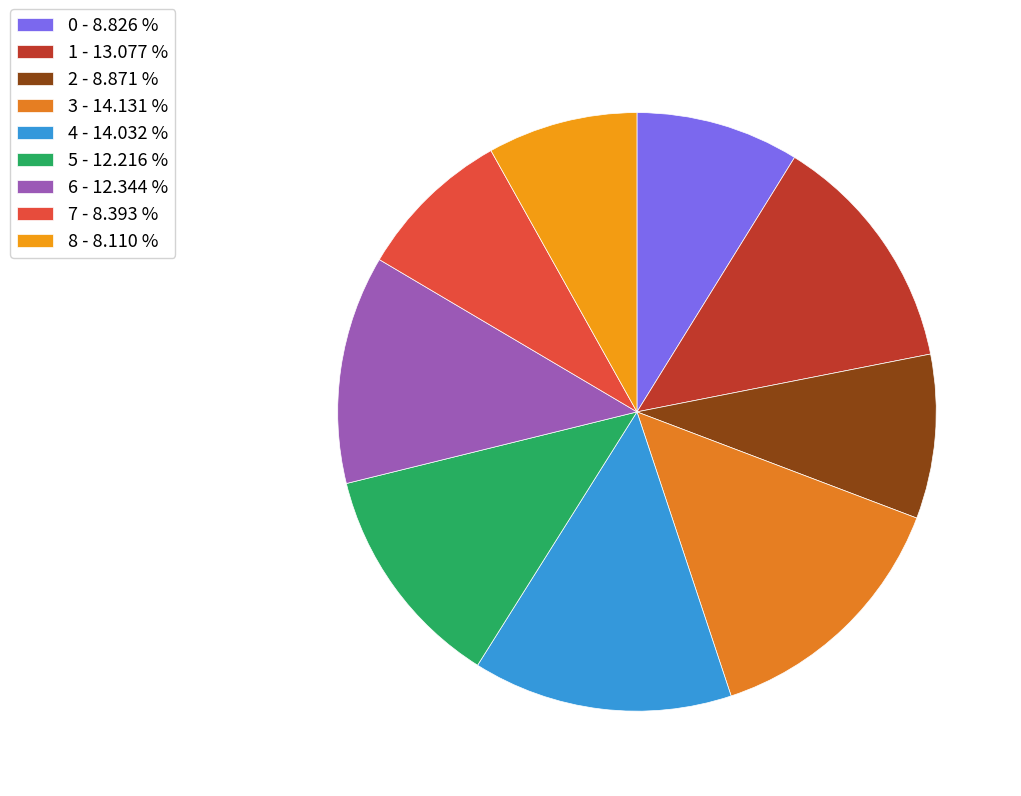

Count the number of slices in the pie.

9